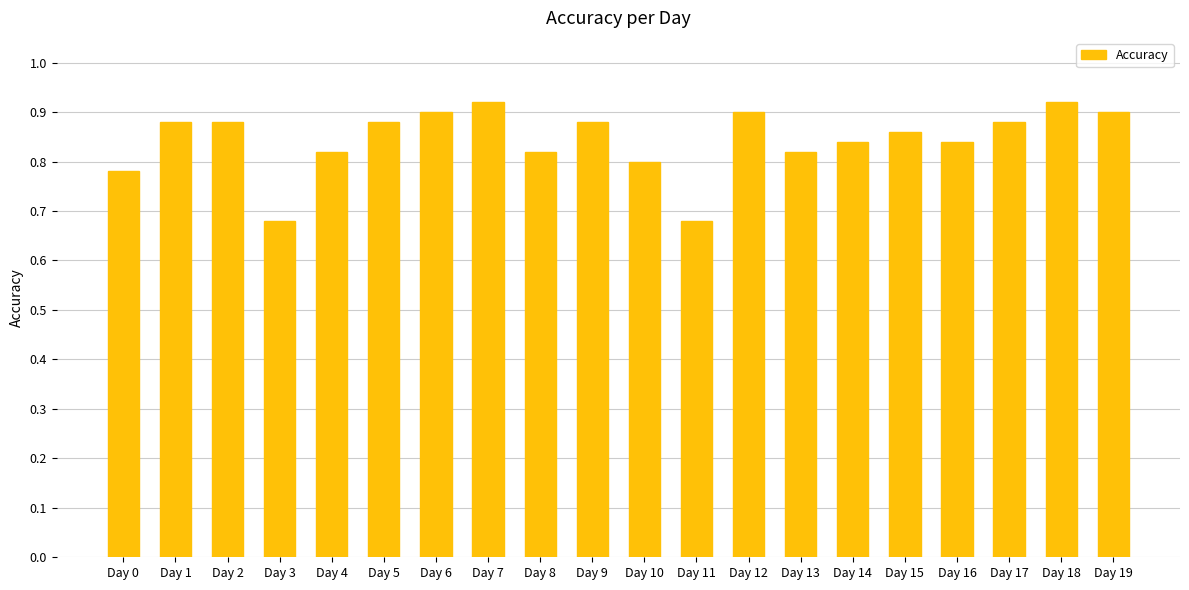

Count the values in the range 0 to 1.

20